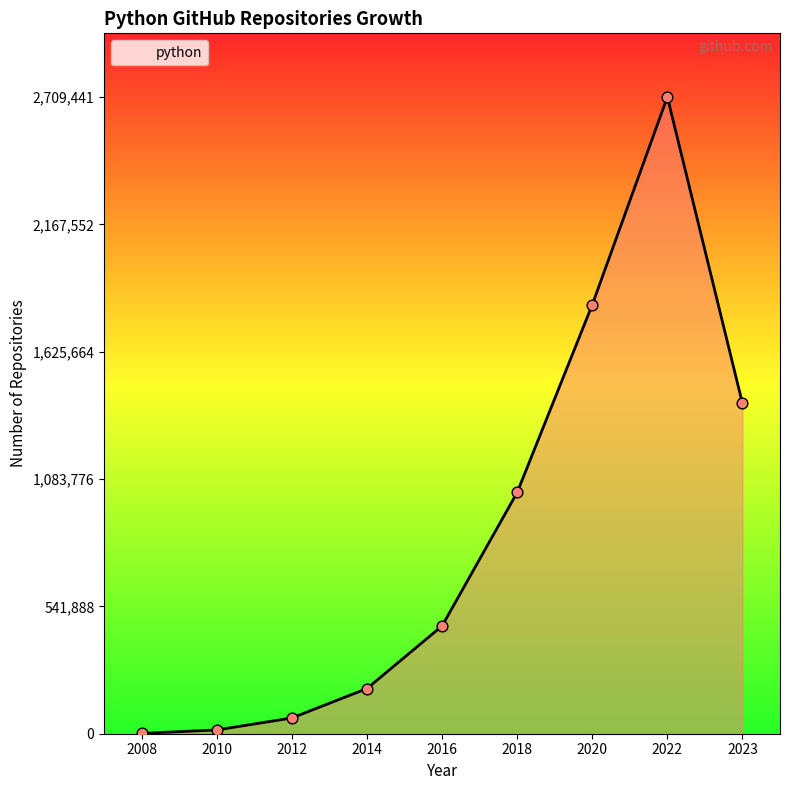

Which has a higher value, 2012 or 2008?

2012